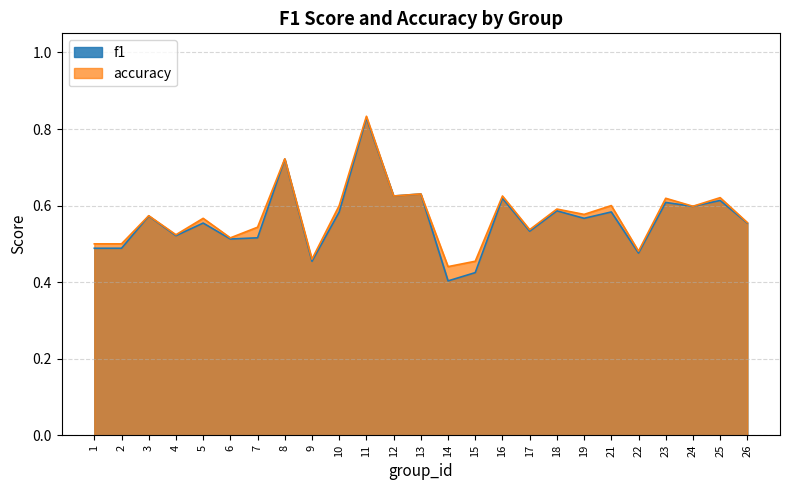

What is the value of the f1 point at the 14th from the left?

0.4